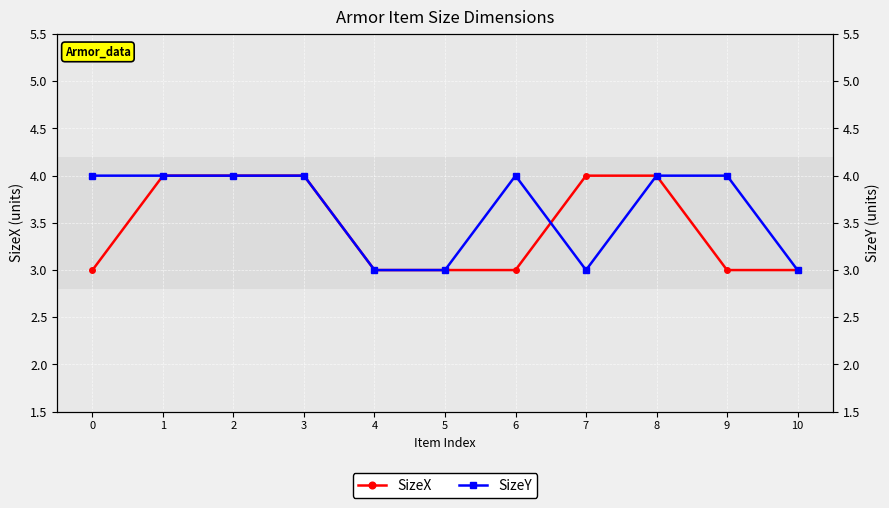

Count the number of categories in the chart.

11